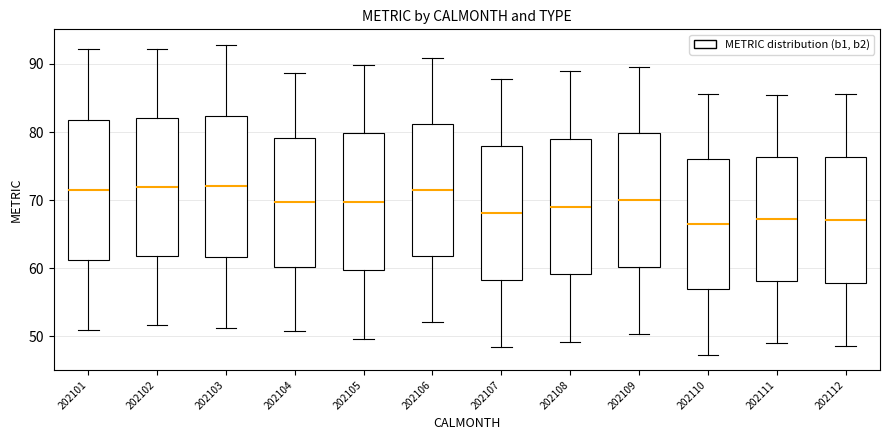

Where does the upper whisker of the box at x = 202104 end on the y-axis? The values are not printed on the chart, so give them approximately, as read against the axis.

89